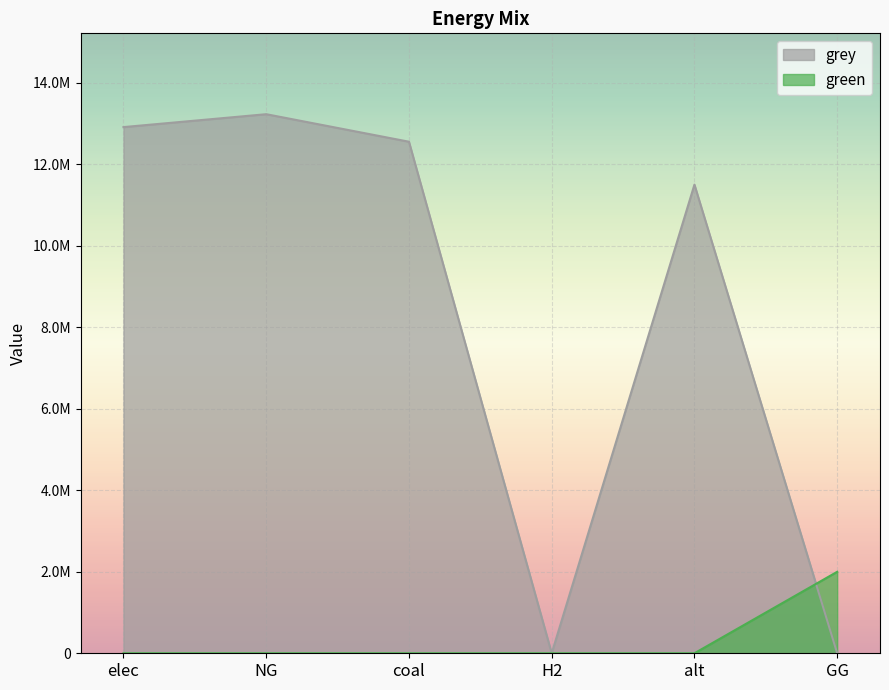

True or false: grey has a value of 11504652.1 at alt.

True